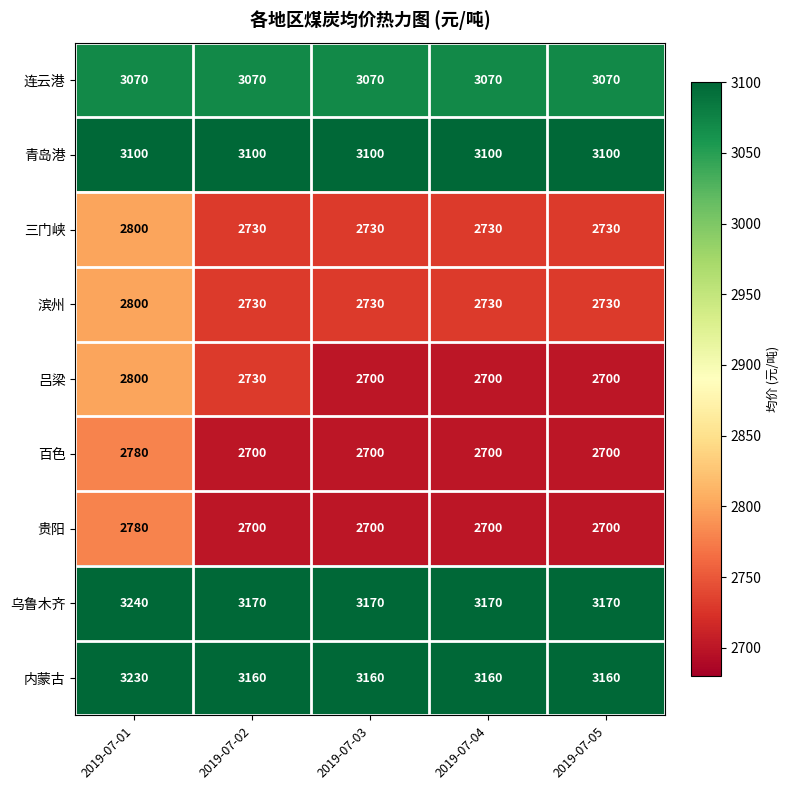

True or false: 百色 has a value of 2700 at 2019-07-03.

True